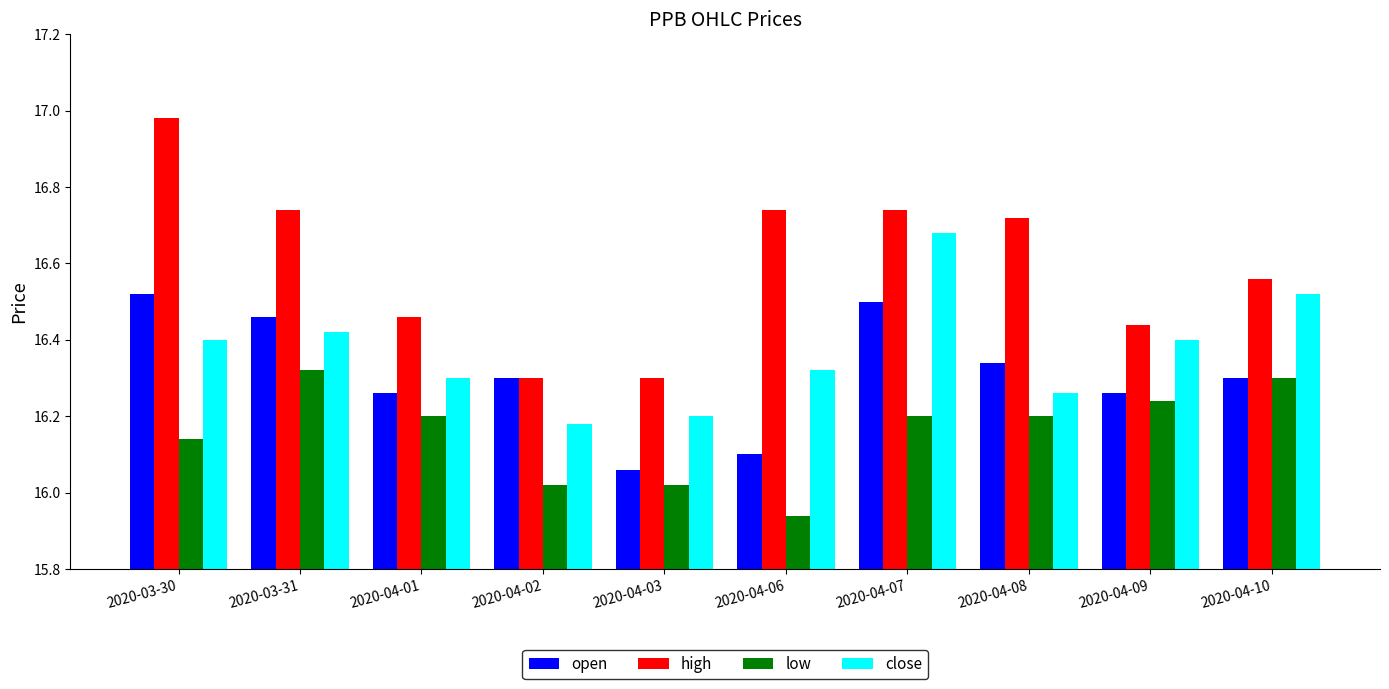

Is the value of open at 2020-03-31 greater than the value of close at 2020-04-06?

Yes